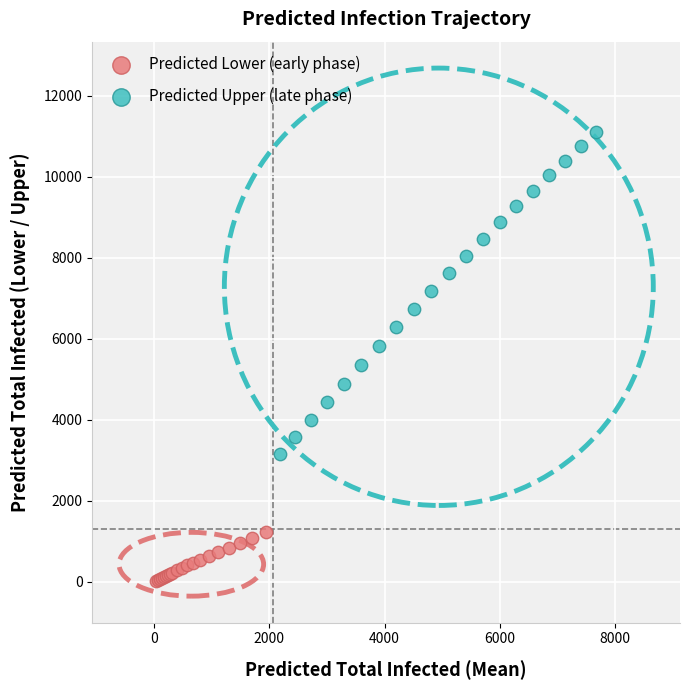

Which series has the largest Y range (max minus min)?

Predicted Upper (late phase)